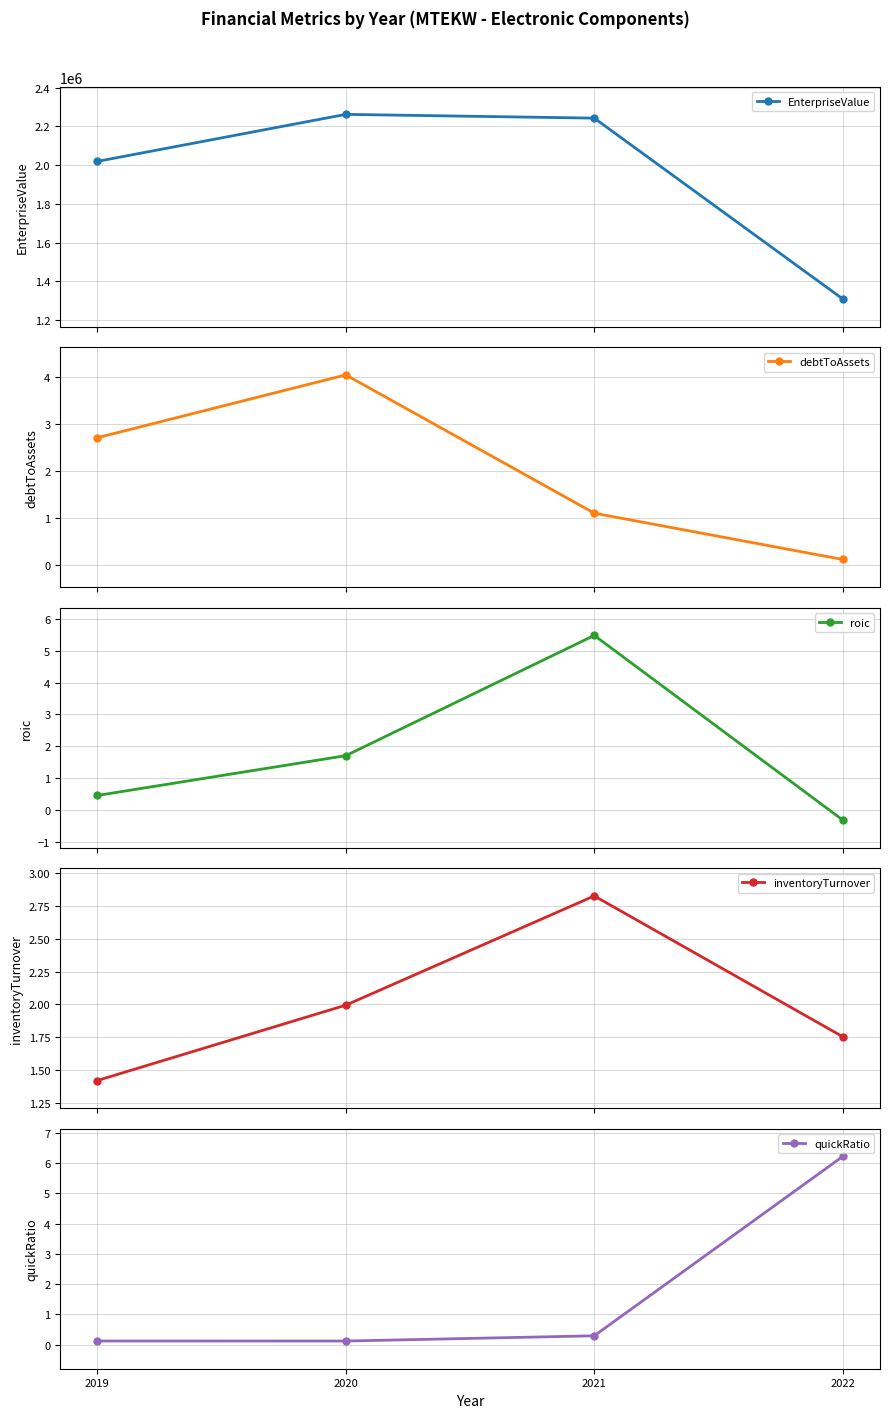

What are all the series names shown in the legend?

EnterpriseValue, debtToAssets, roic, inventoryTurnover, quickRatio